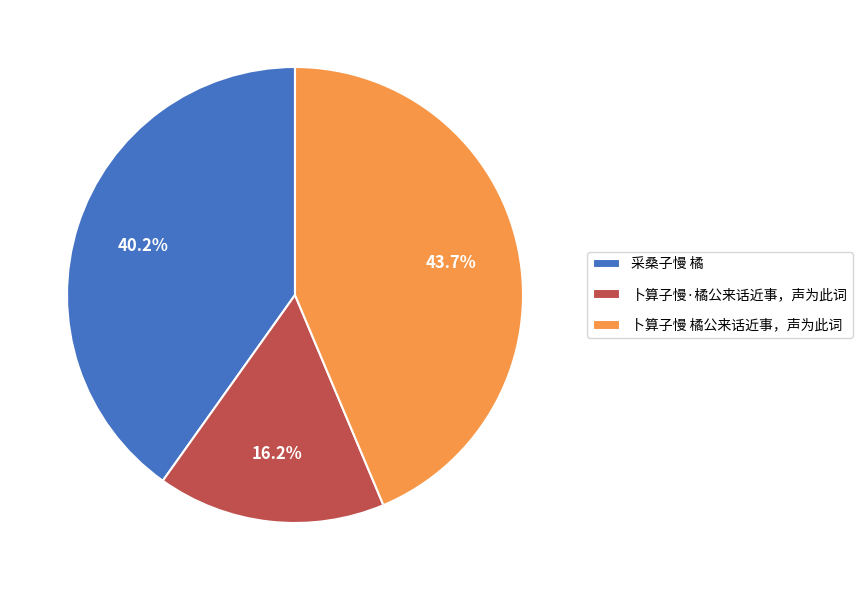

What percentage is the 采桑子慢 橘 slice, to the nearest percent?

40%